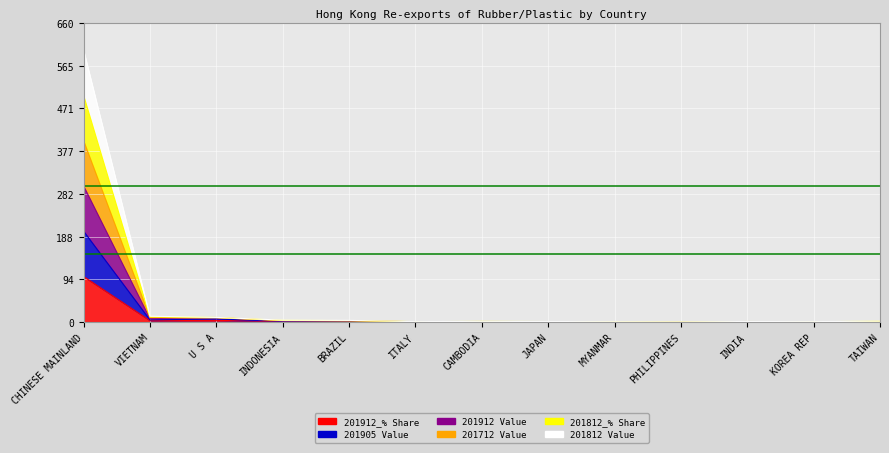

Is the value of 201912_% Share at VIETNAM greater than the value of 201912 Value at CHINESE MAINLAND?

No